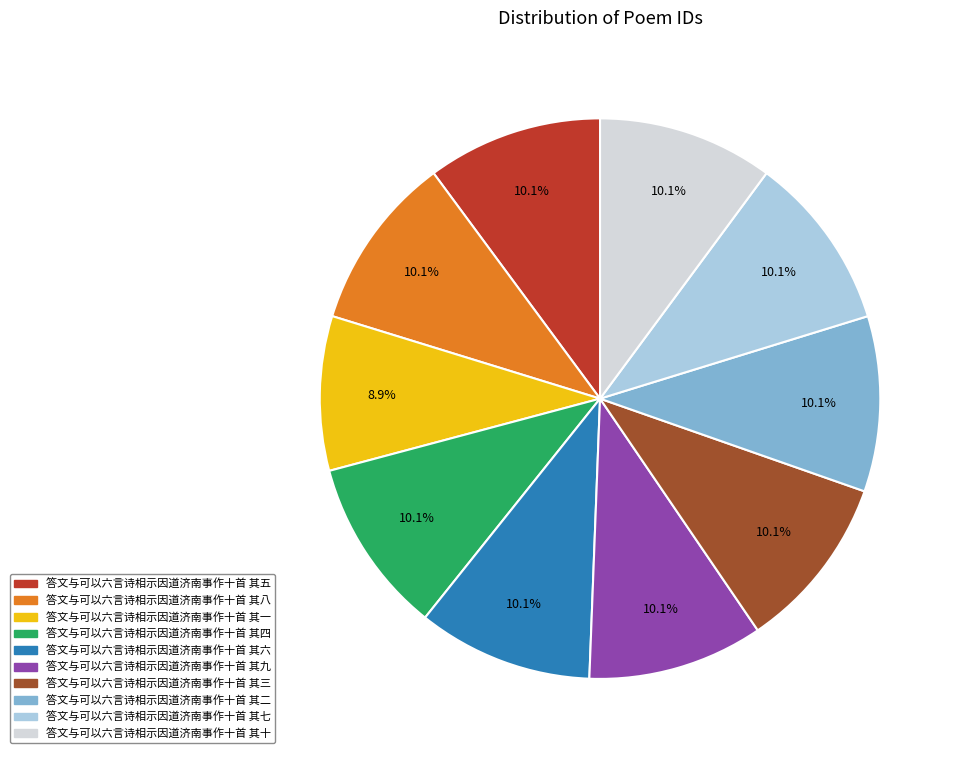

The 答文与可以六言诗相示因道济南事作十首 其三 slice represents 1% of the pie. True or false?

False